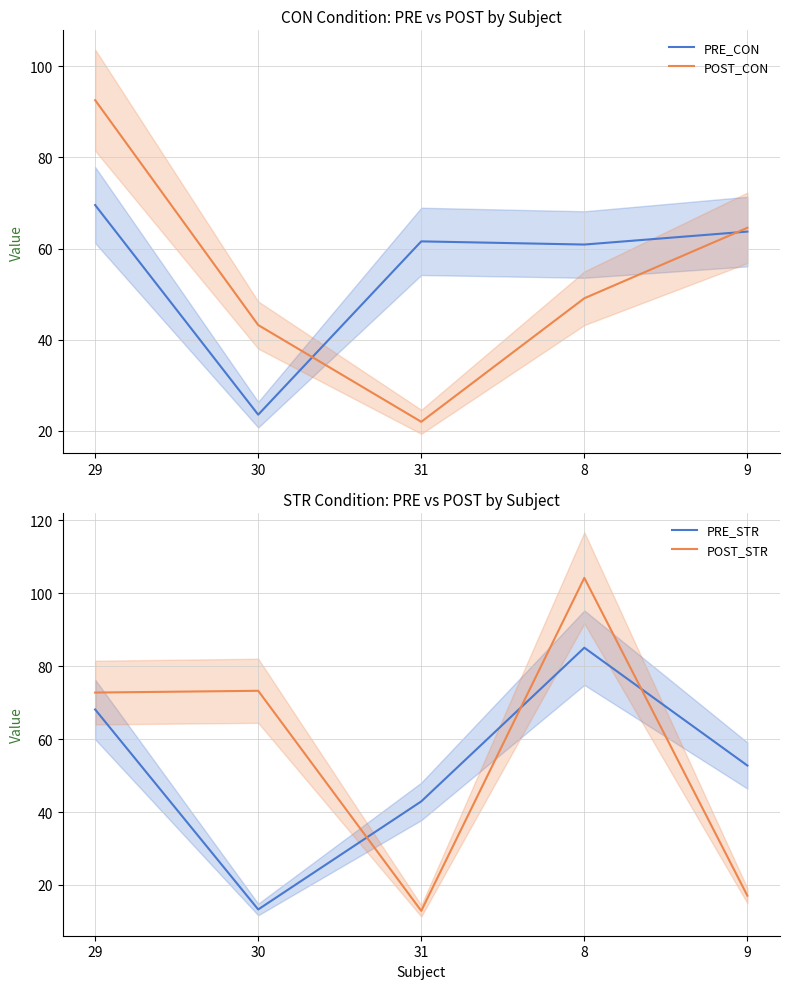

List the labels in order of POST_CON value, smallest first.

31, 30, 8, 9, 29